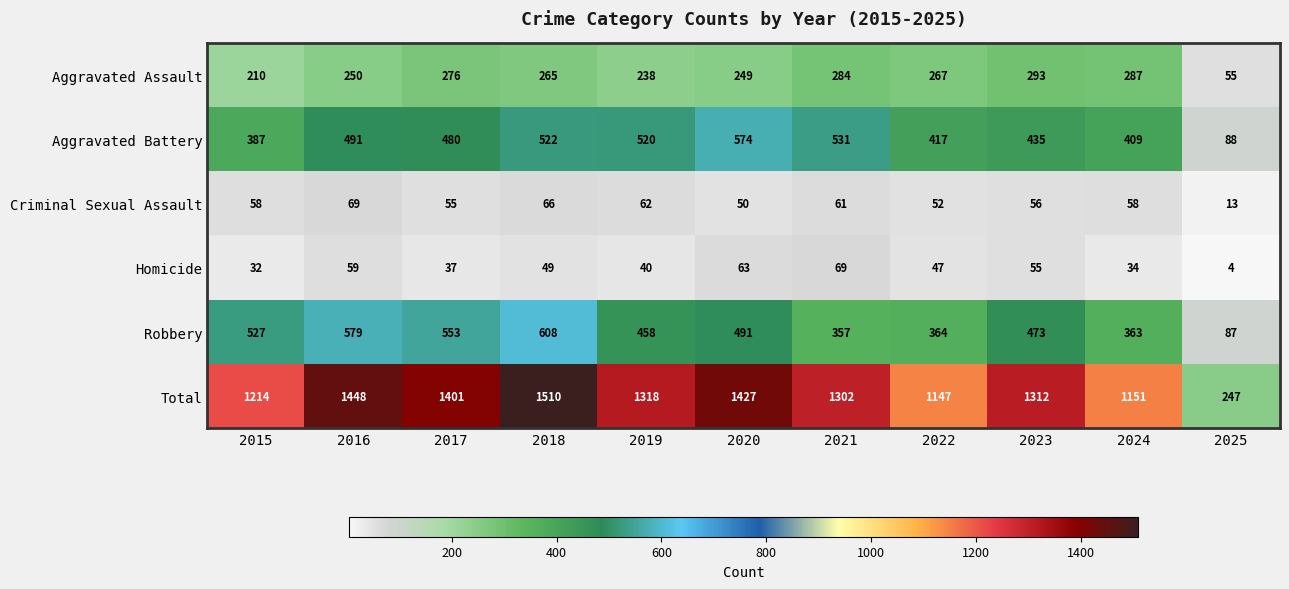

The Total series shows 350 at 2023. True or false?

False